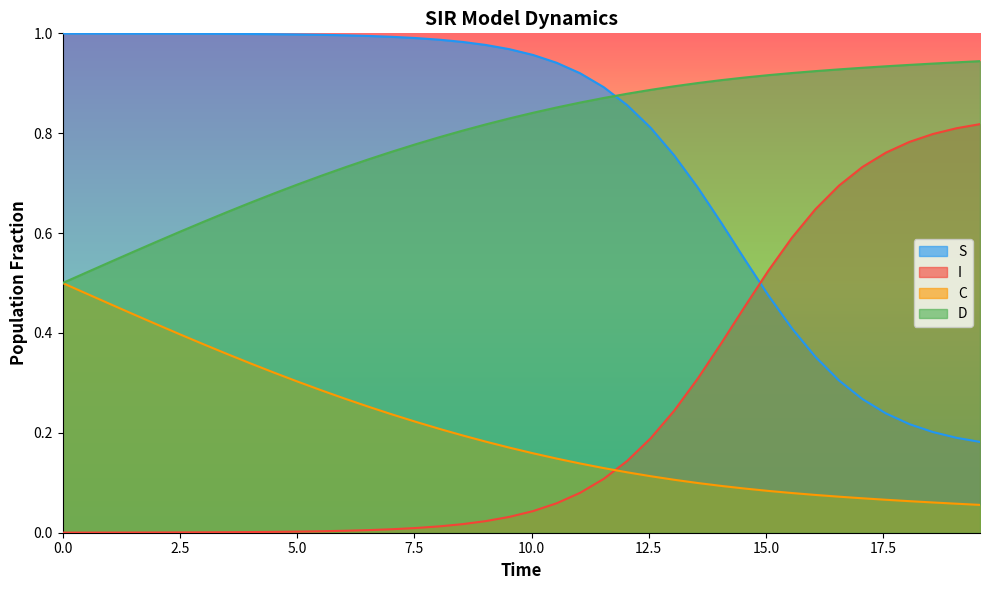

How many intersections are there between S and D?

1